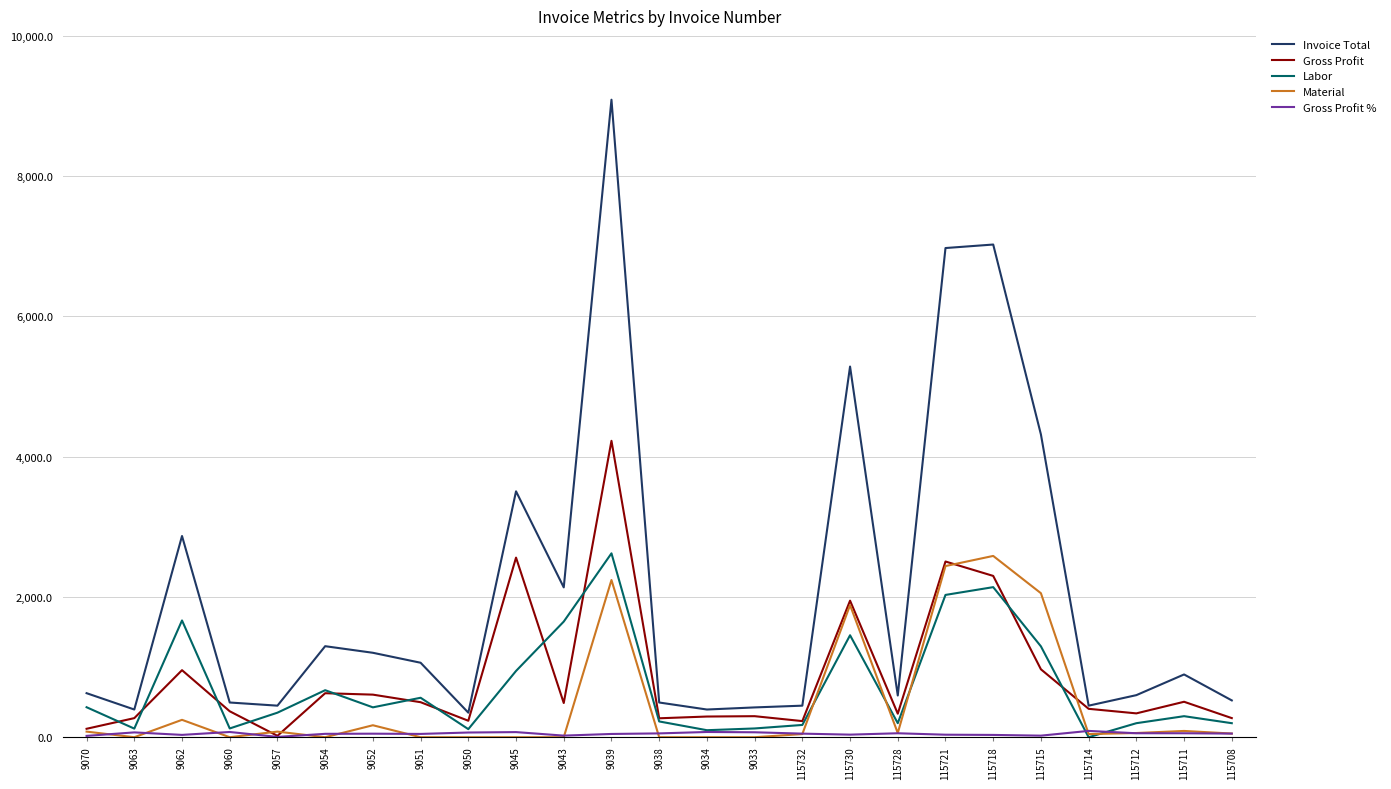

What is the difference between the highest and lowest values at 115712?

543.3